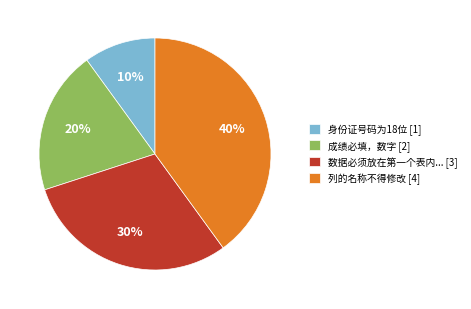

Is there any slice that represents more than half of the pie?

No